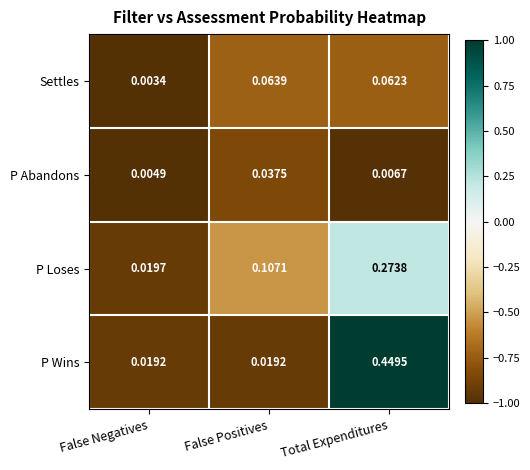

Which series changed the most between False Positives and Total Expenditures?

P Wins